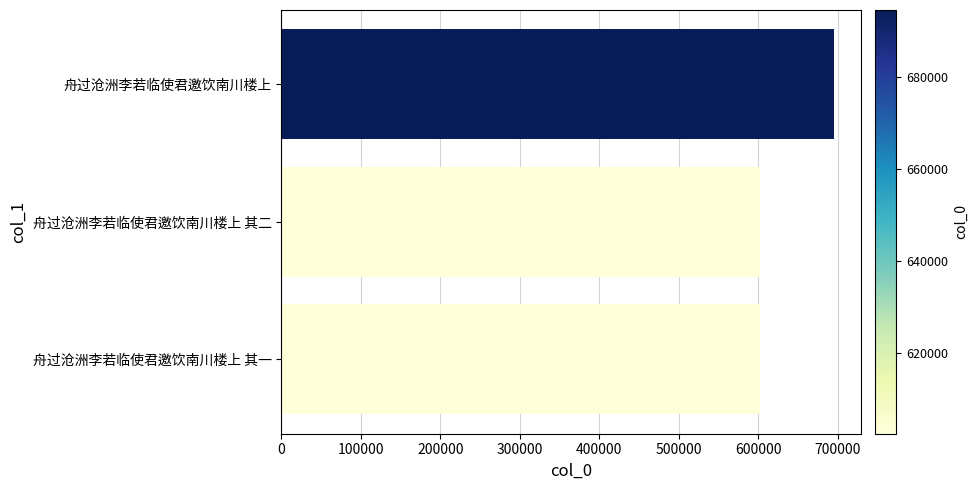

What is the approximate value at 舟过沧洲李若临使君邀饮南川楼上 其二?

602419